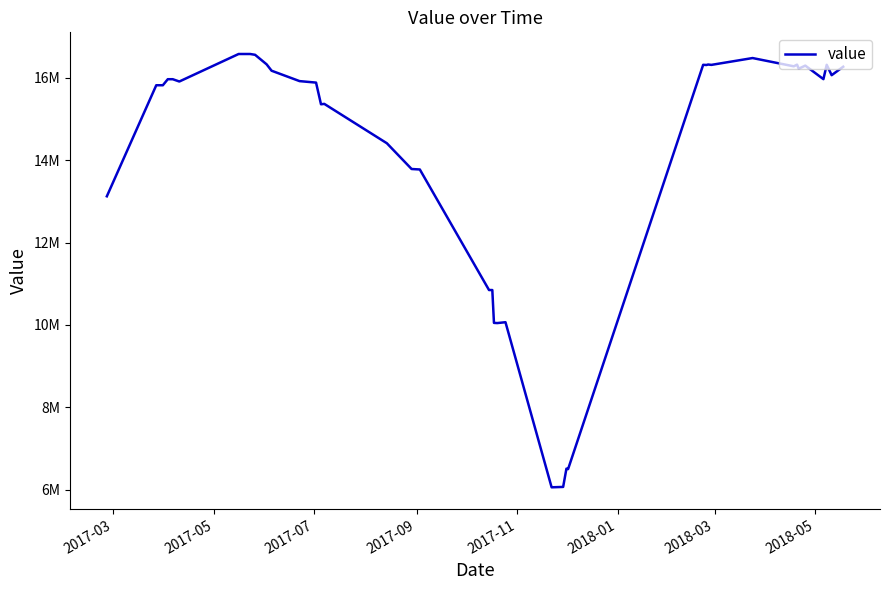

Does the chart have visible grid lines?

No